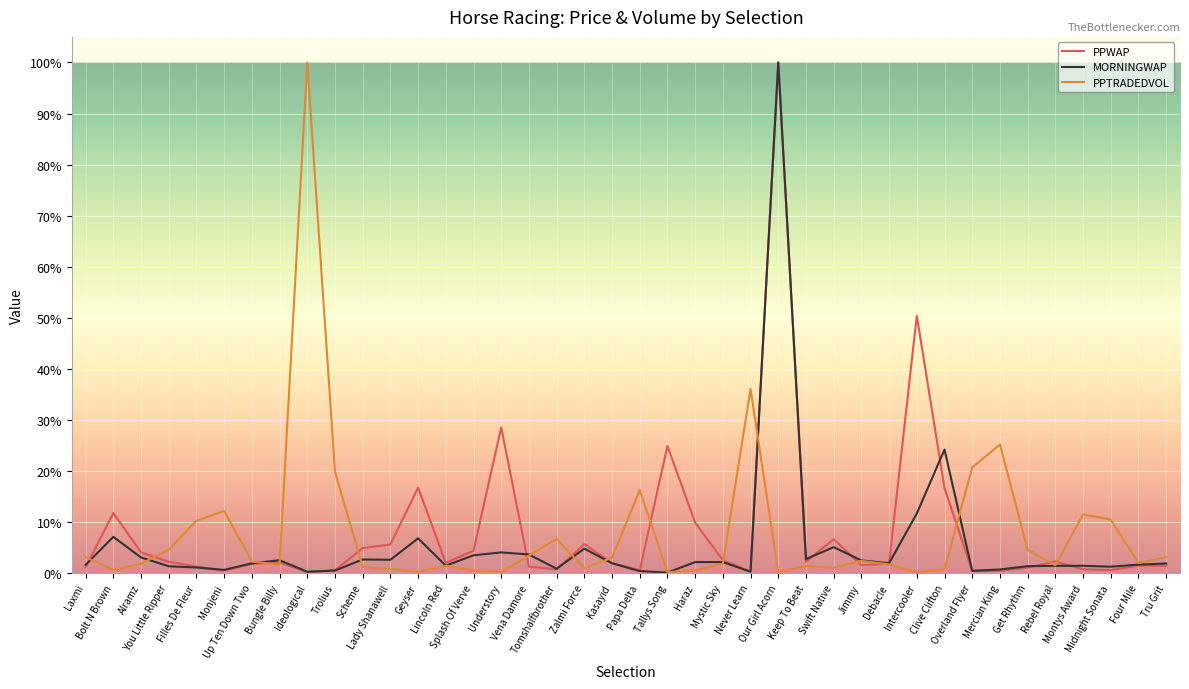

What is the maximum value shown in the chart?

100.0